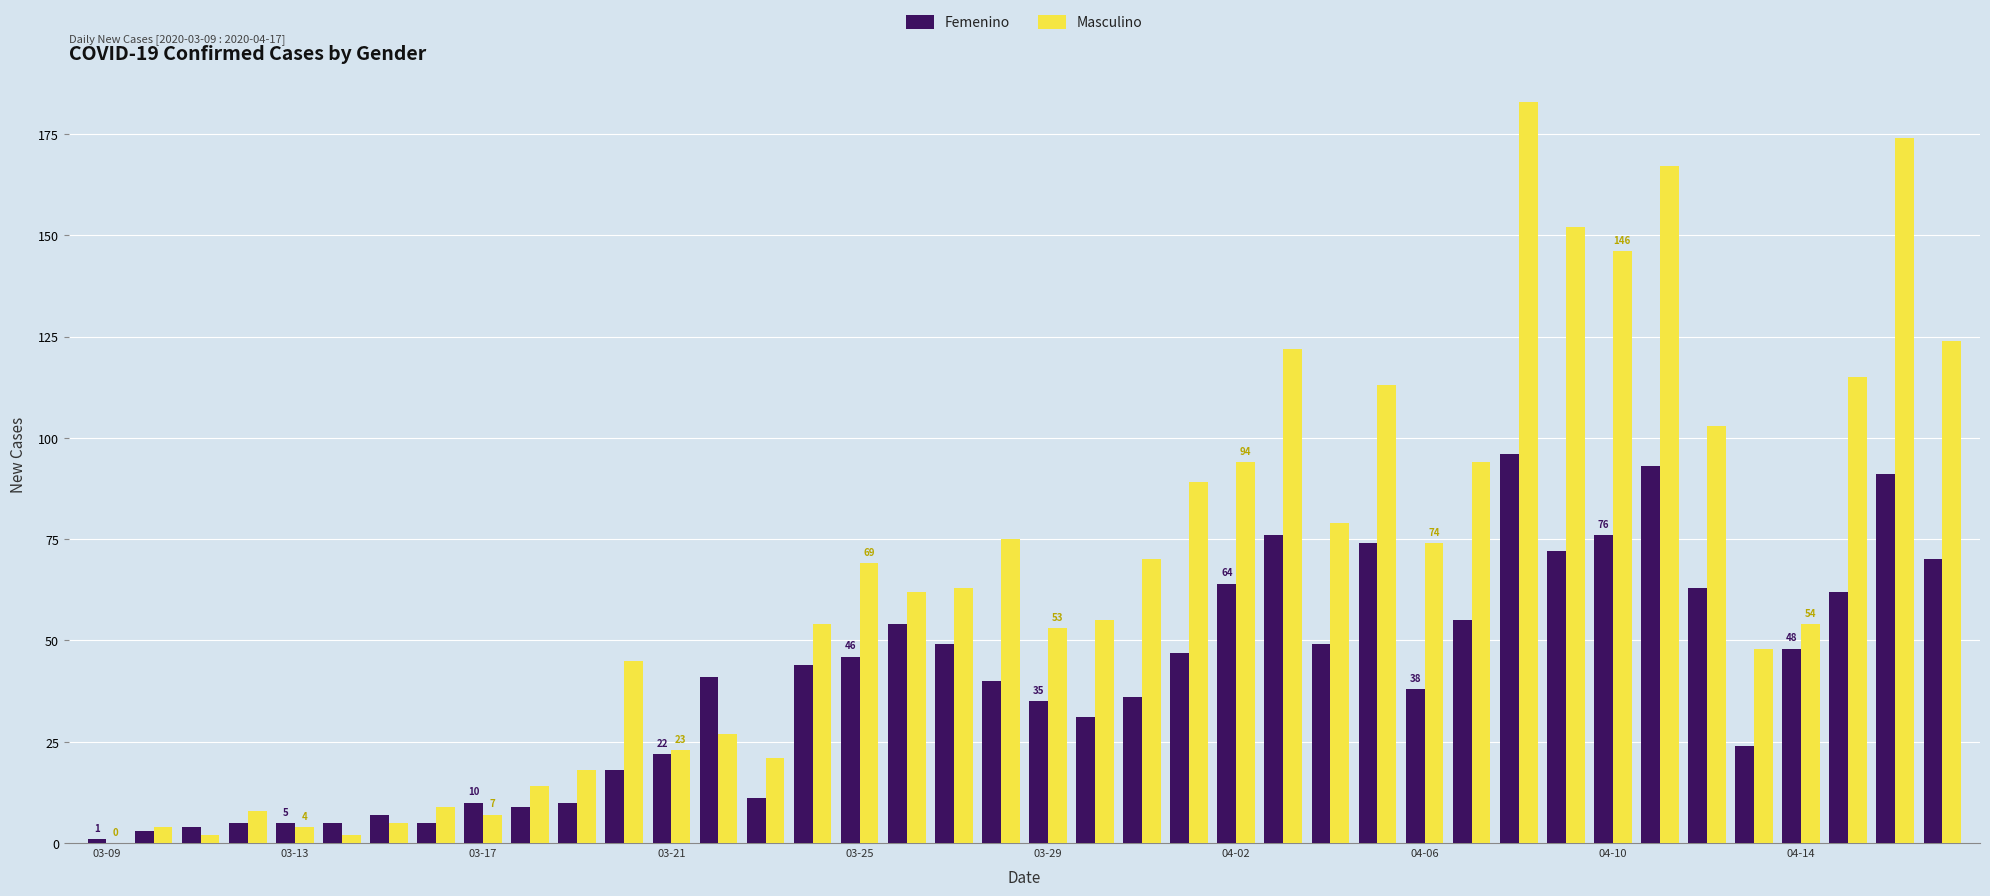

Which series has the largest total across all categories?

Masculino